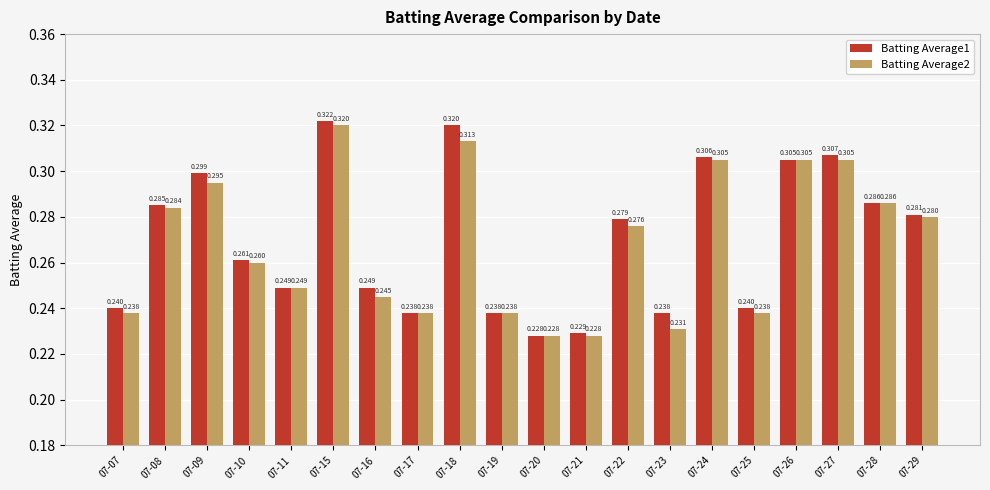

Which series has the largest range (max minus min)?

Batting Average1